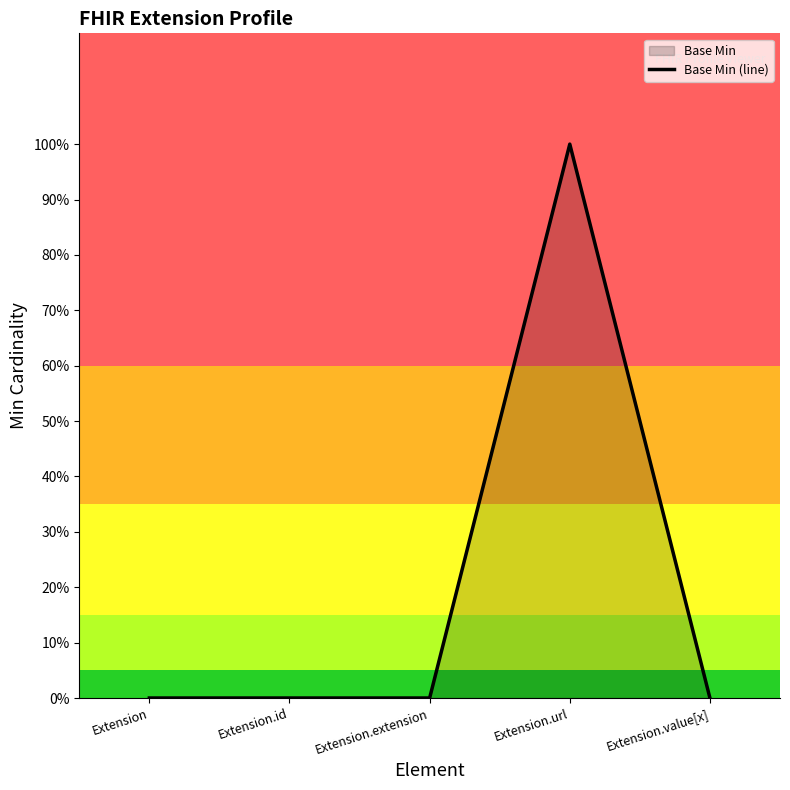

The chart shows a value of 0 at Extension.id. True or false?

True